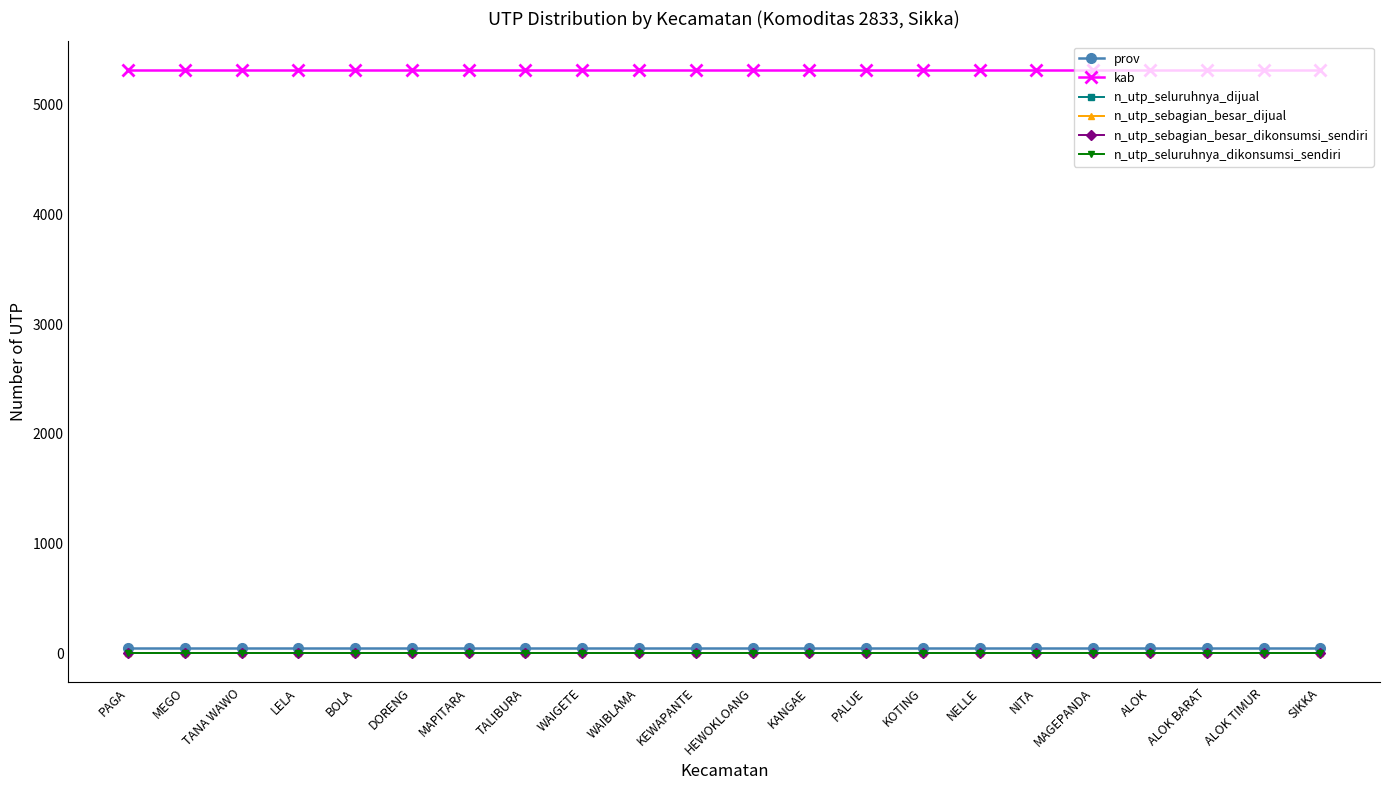

Is it true that kab equals 5310 at TALIBURA?

True